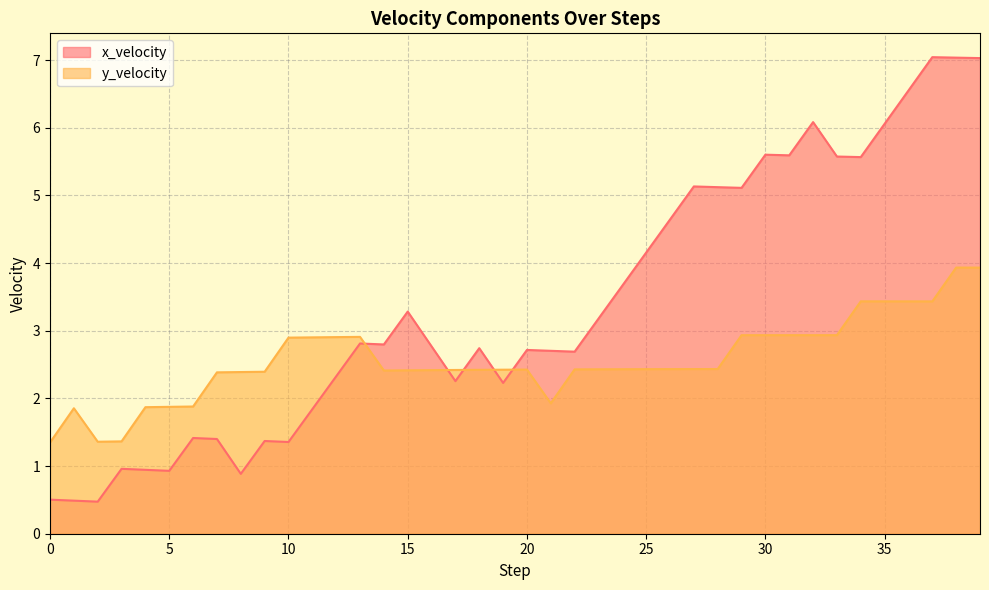

True or false: x_velocity has a value of 5.1 at 28.

True